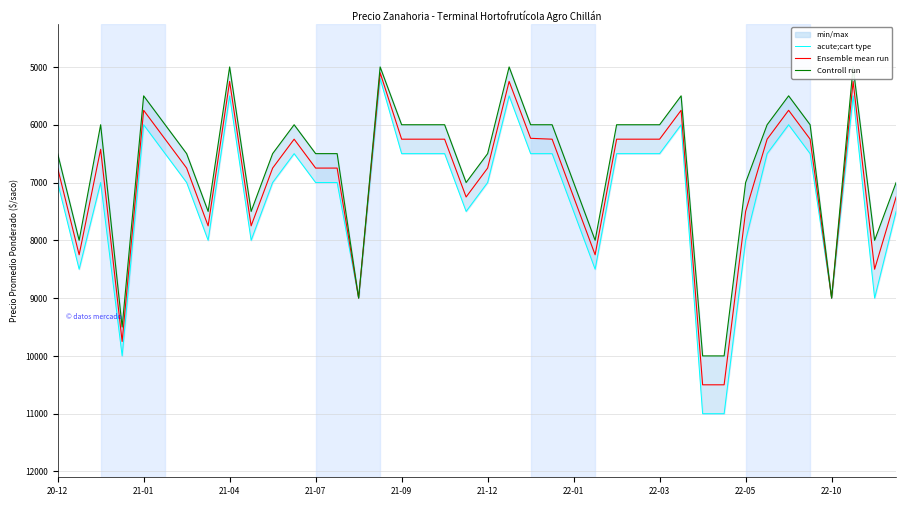

The value of Ensemble mean run at 22-01 is 2172. True or false?

False